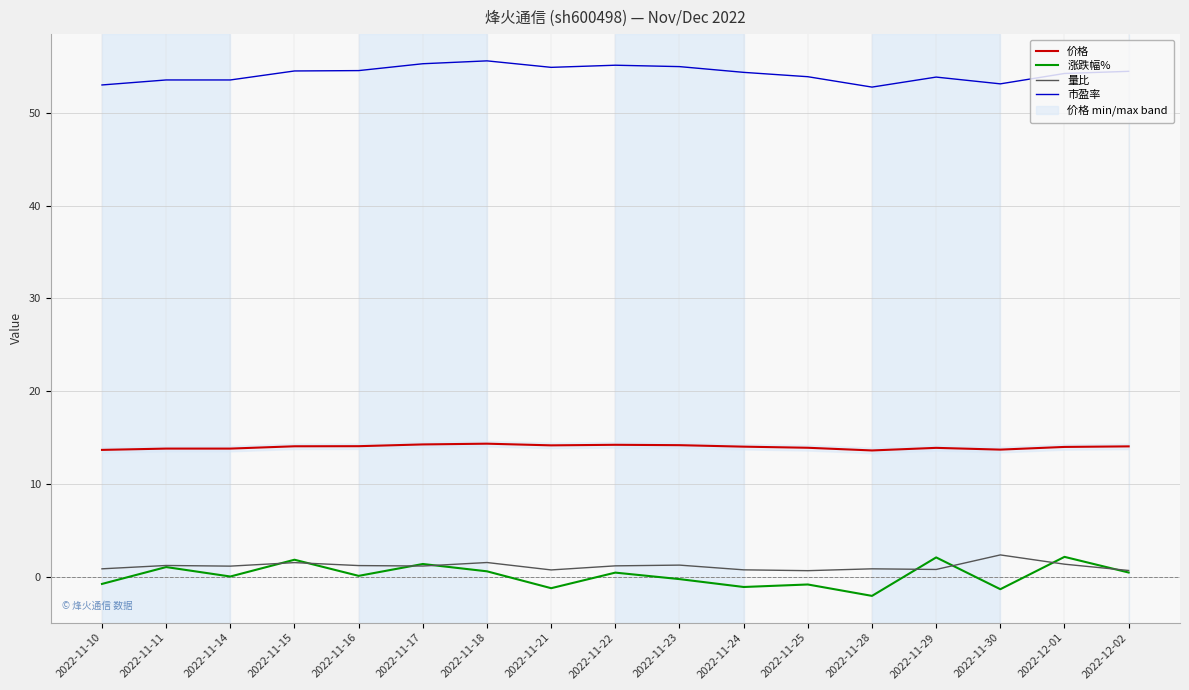

Reading left to right, transcribe all the data shown in this chart.

价格: 2022-11-10=13.7	2022-11-11=13.8	2022-11-14=13.8	2022-11-15=14.1	2022-11-16=14.1	2022-11-17=14.2	2022-11-18=14.3	2022-11-21=14.2	2022-11-22=14.2	2022-11-23=14.2	2022-11-24=14.0	2022-11-25=13.9	2022-11-28=13.6	2022-11-29=13.9	2022-11-30=13.7	2022-12-01=14.0	2022-12-02=14.0
涨跌幅%: 2022-11-10=-0.8	2022-11-11=1.0	2022-11-14=0.0	2022-11-15=1.8	2022-11-16=0.1	2022-11-17=1.4	2022-11-18=0.6	2022-11-21=-1.3	2022-11-22=0.4	2022-11-23=-0.3	2022-11-24=-1.1	2022-11-25=-0.9	2022-11-28=-2.1	2022-11-29=2.1	2022-11-30=-1.4	2022-12-01=2.1	2022-12-02=0.4
量比: 2022-11-10=0.8	2022-11-11=1.2	2022-11-14=1.1	2022-11-15=1.5	2022-11-16=1.2	2022-11-17=1.1	2022-11-18=1.5	2022-11-21=0.7	2022-11-22=1.1	2022-11-23=1.2	2022-11-24=0.7	2022-11-25=0.6	2022-11-28=0.8	2022-11-29=0.8	2022-11-30=2.3	2022-12-01=1.3	2022-12-02=0.7
市盈率: 2022-11-10=53.0	2022-11-11=53.6	2022-11-14=53.6	2022-11-15=54.5	2022-11-16=54.6	2022-11-17=55.3	2022-11-18=55.6	2022-11-21=54.9	2022-11-22=55.2	2022-11-23=55.0	2022-11-24=54.4	2022-11-25=53.9	2022-11-28=52.8	2022-11-29=53.9	2022-11-30=53.1	2022-12-01=54.3	2022-12-02=54.5